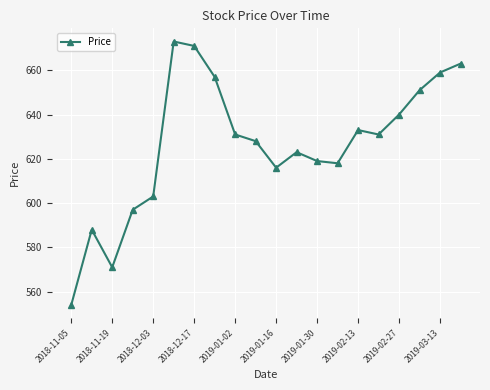

What is the value of the 15th point from the left?

633